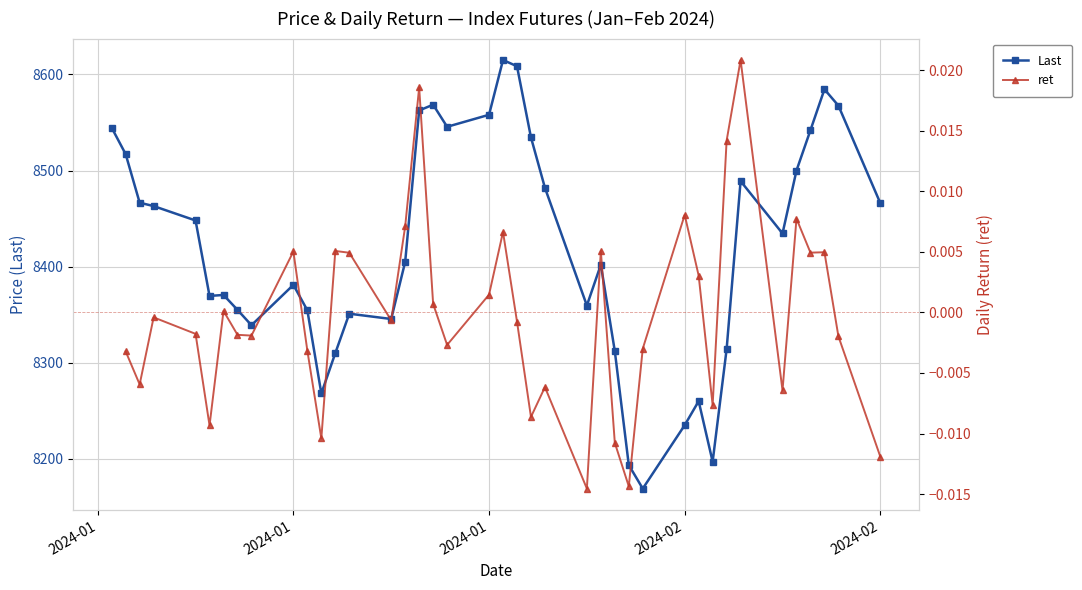

What are all the series names shown in the legend?

Last, ret